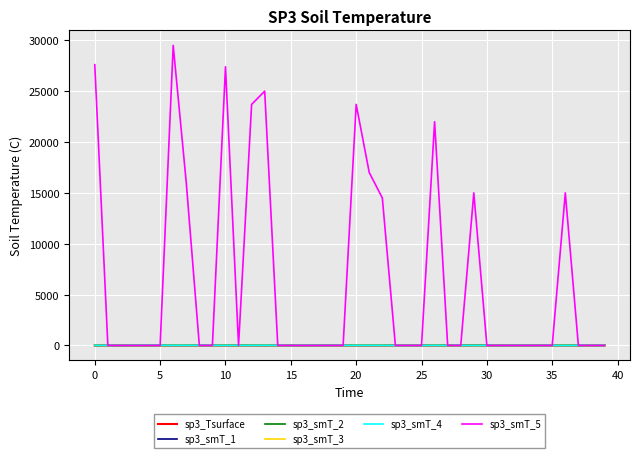

What is the maximum value shown in the chart?

29500.0